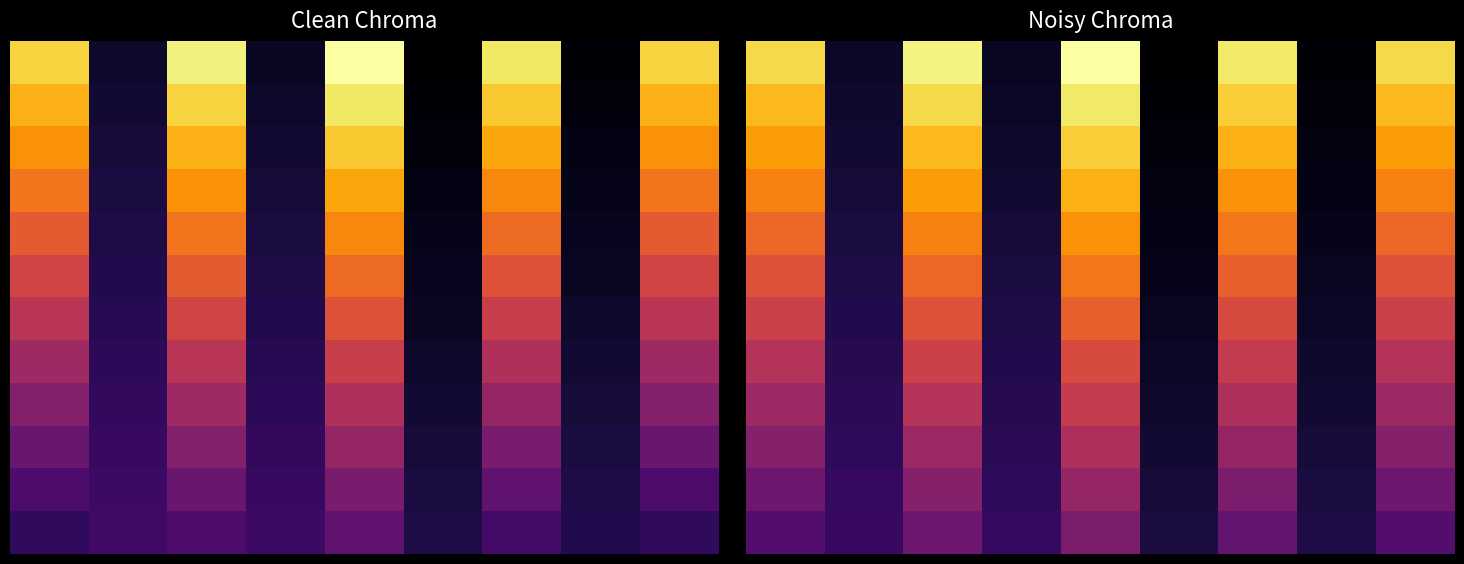

At which category is the sum across all series the highest?

4